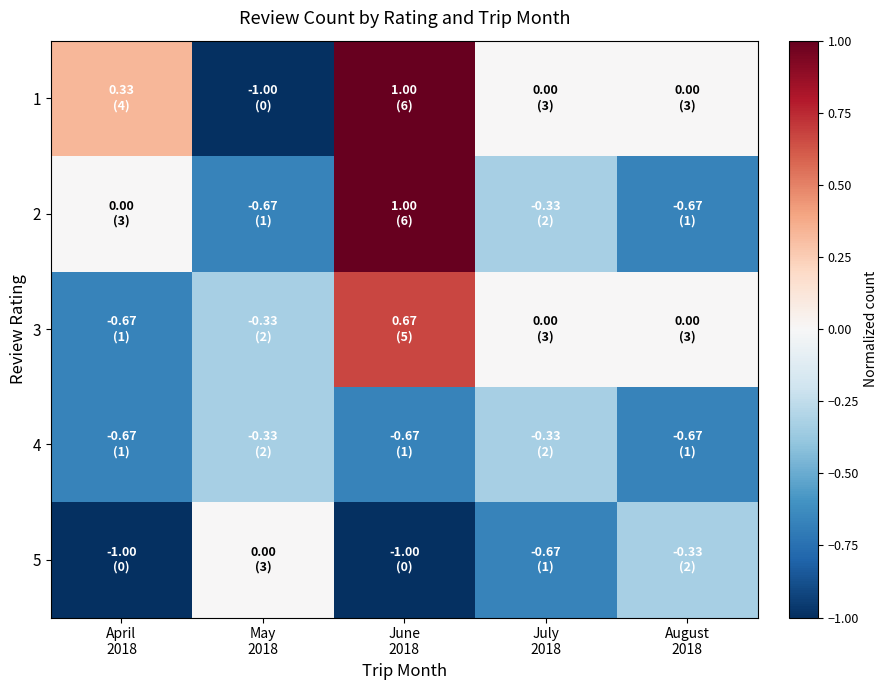

Which has a higher value, April
2018 or July
2018?

April
2018